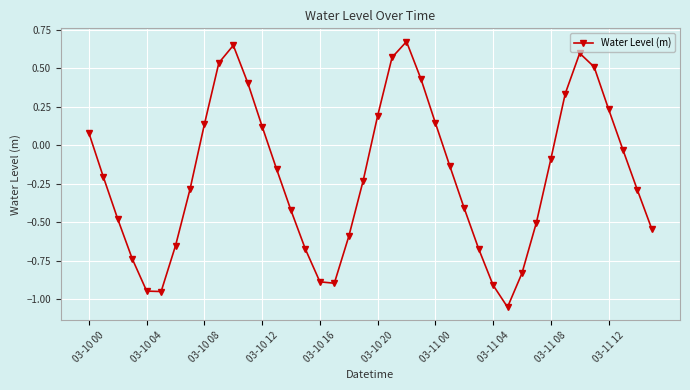

How many points are lower than both their immediate neighbors (excluding endpoints)?

3